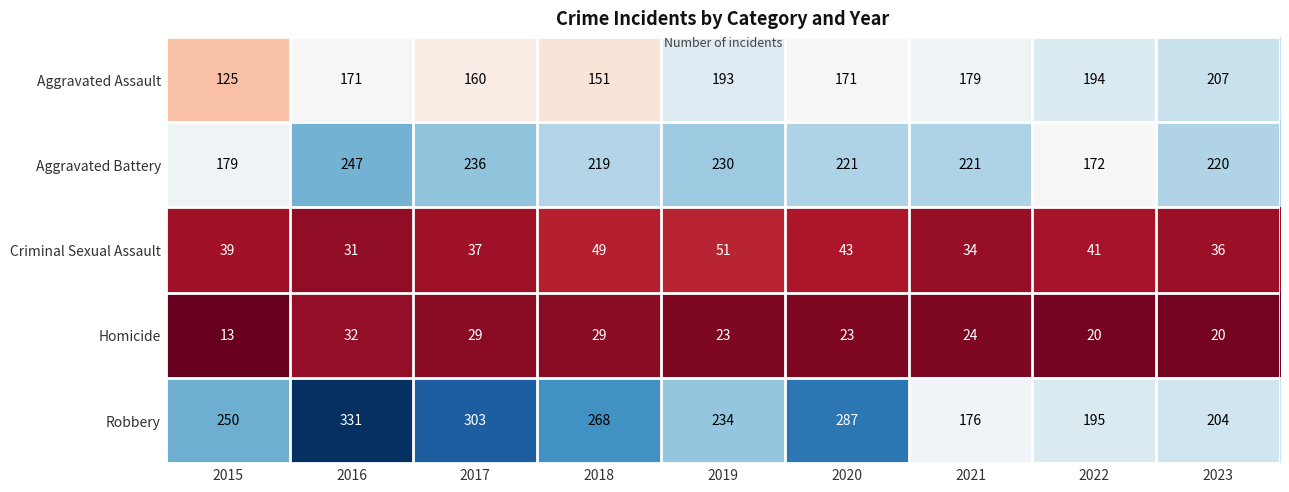

Count the number of data series in this chart.

5